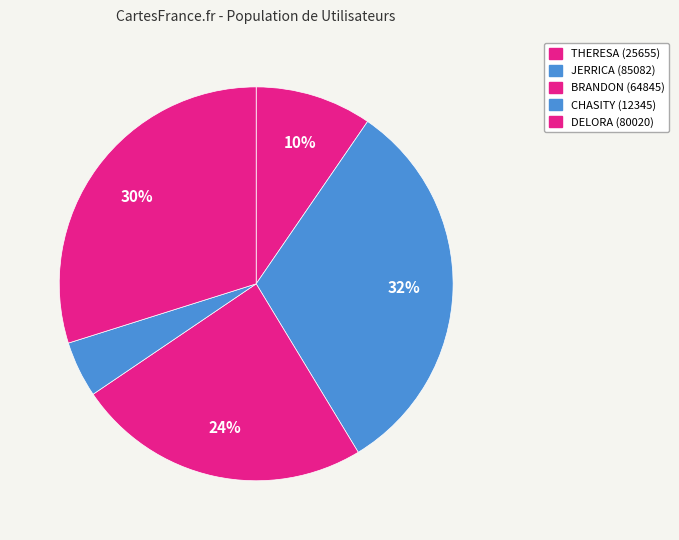

What percentage is NOT represented by BRANDON?

75.8%